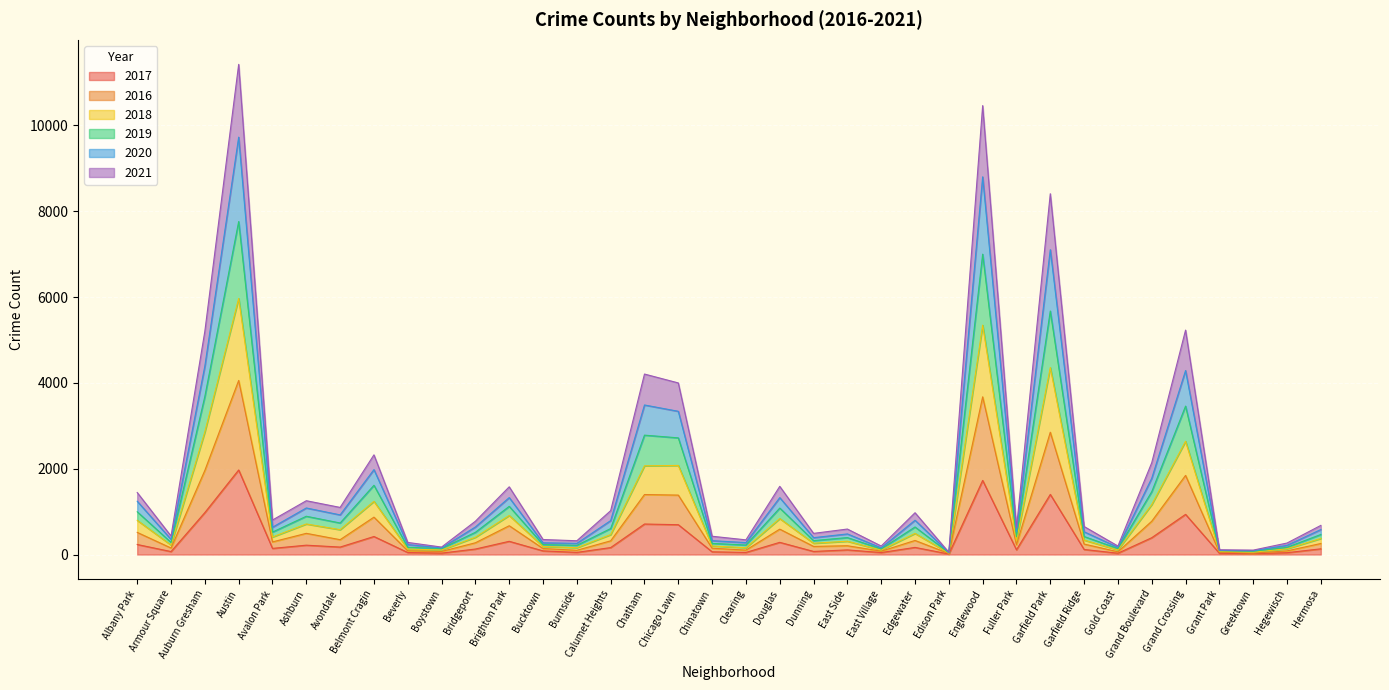

At how many categories does at least one series exceed 2520?

7